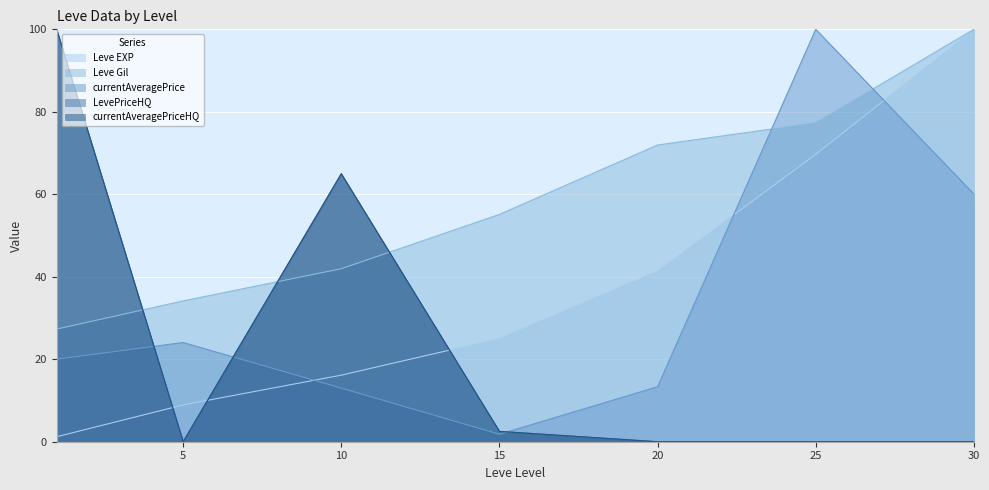

At how many categories does at least one series exceed 47?

6